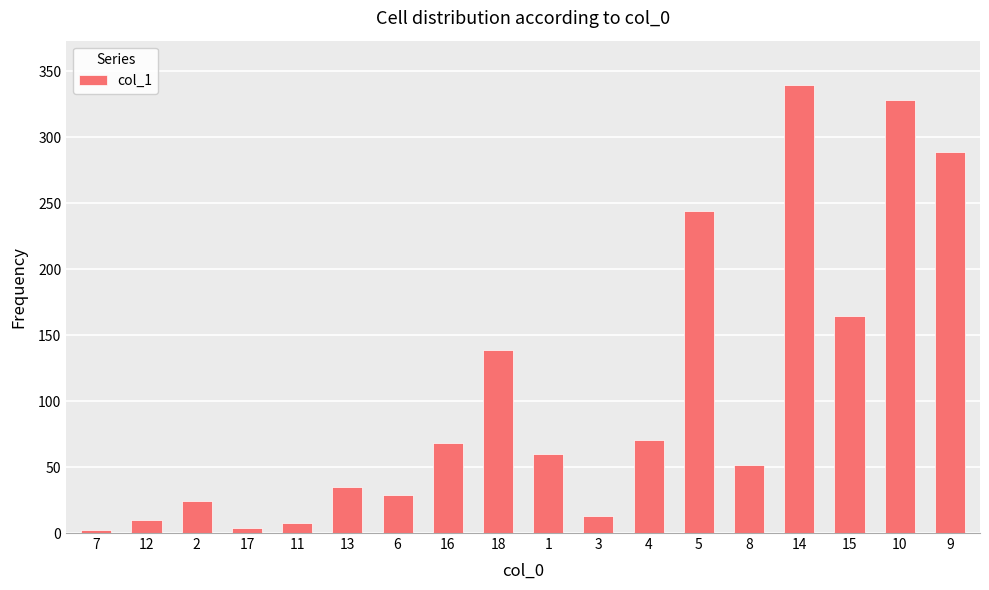

The value at 5 is 243.8. True or false?

True